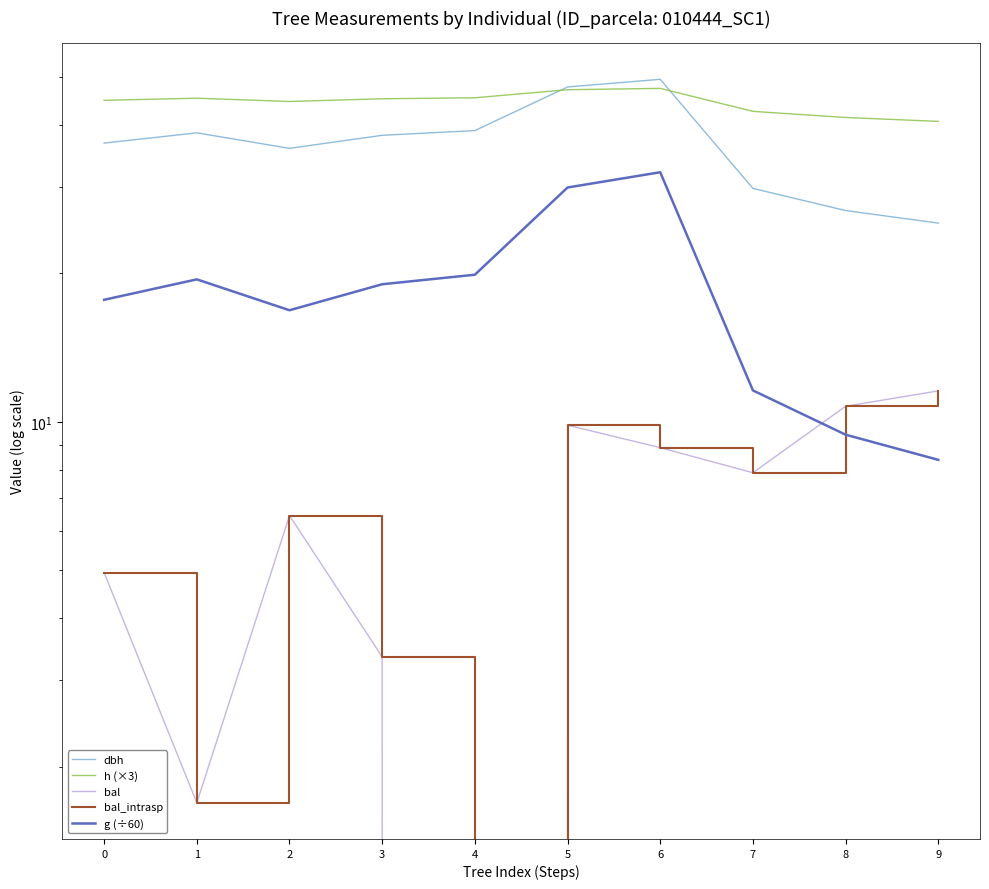

At how many categories does at least one series exceed 18?

10